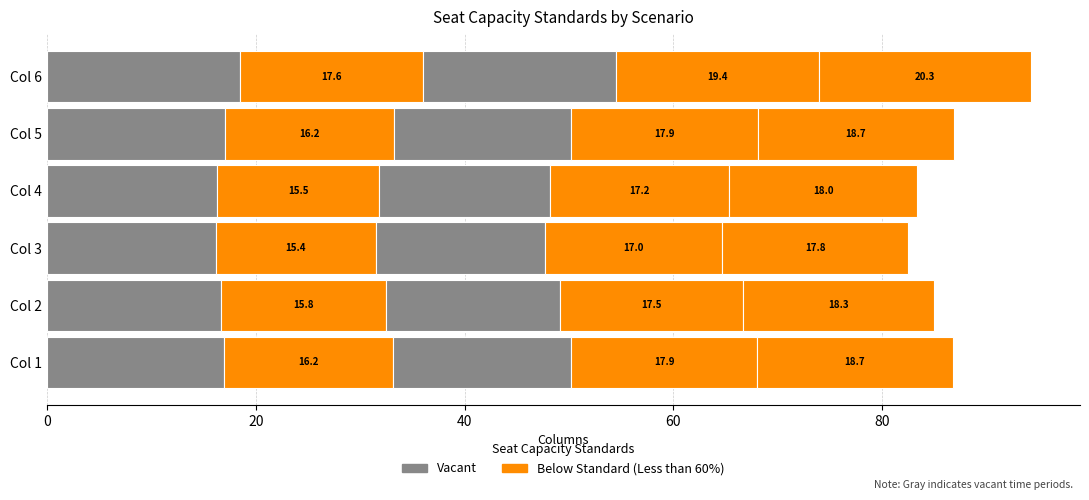

Count the number of categories in the chart.

6